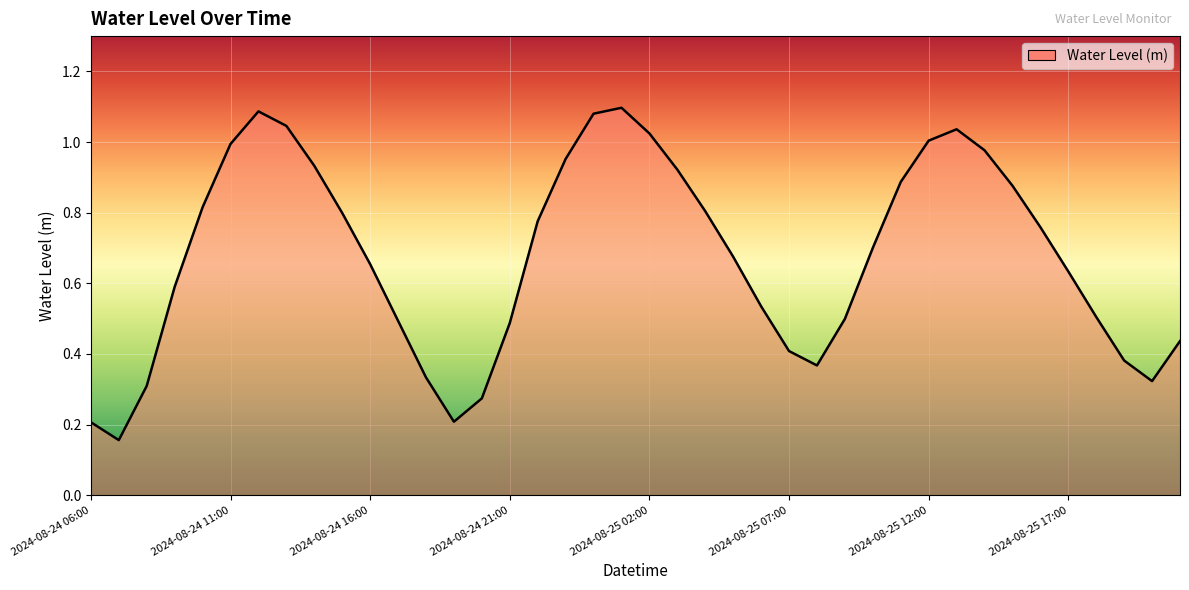

Reading left to right, extract all data points from this chart.

0.2	0.2	0.3	0.6	0.8	1.0	1.1	1.0	0.9	0.8	0.7	0.5	0.3	0.2	0.3	0.5	0.8	1.0	1.1	1.1	1.0	0.9	0.8	0.7	0.5	0.4	0.4	0.5	0.7	0.9	1.0	1.0	1.0	0.9	0.8	0.6	0.5	0.4	0.3	0.4